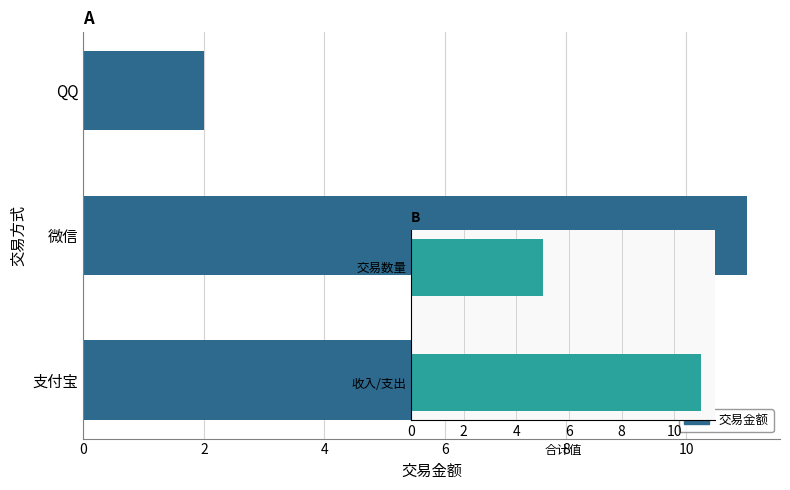

What is the average value of the 交易金额 series?

4.1